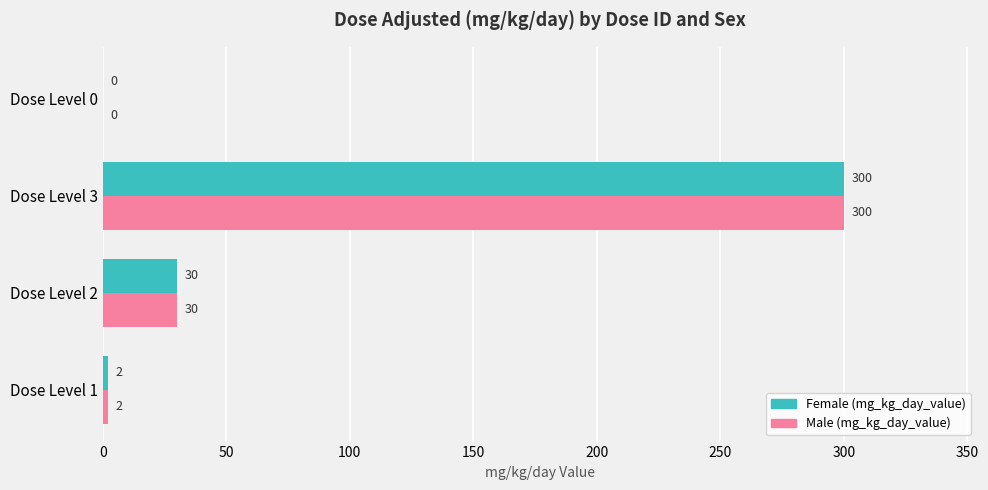

Where is Female (mg_kg_day_value) nearest to the value 150?

Dose Level 2